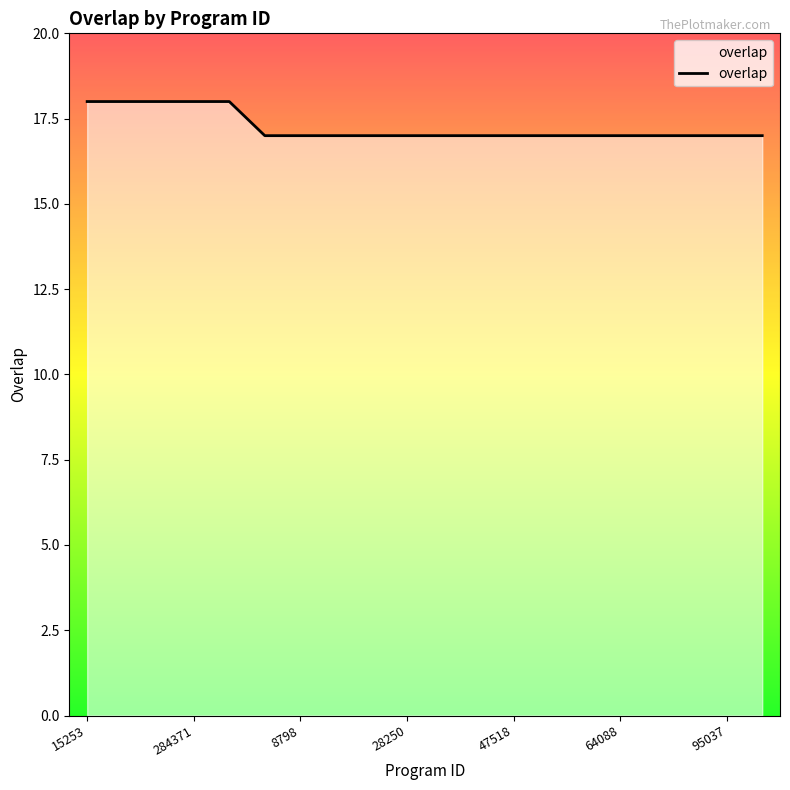

What is the greatest value displayed?

18